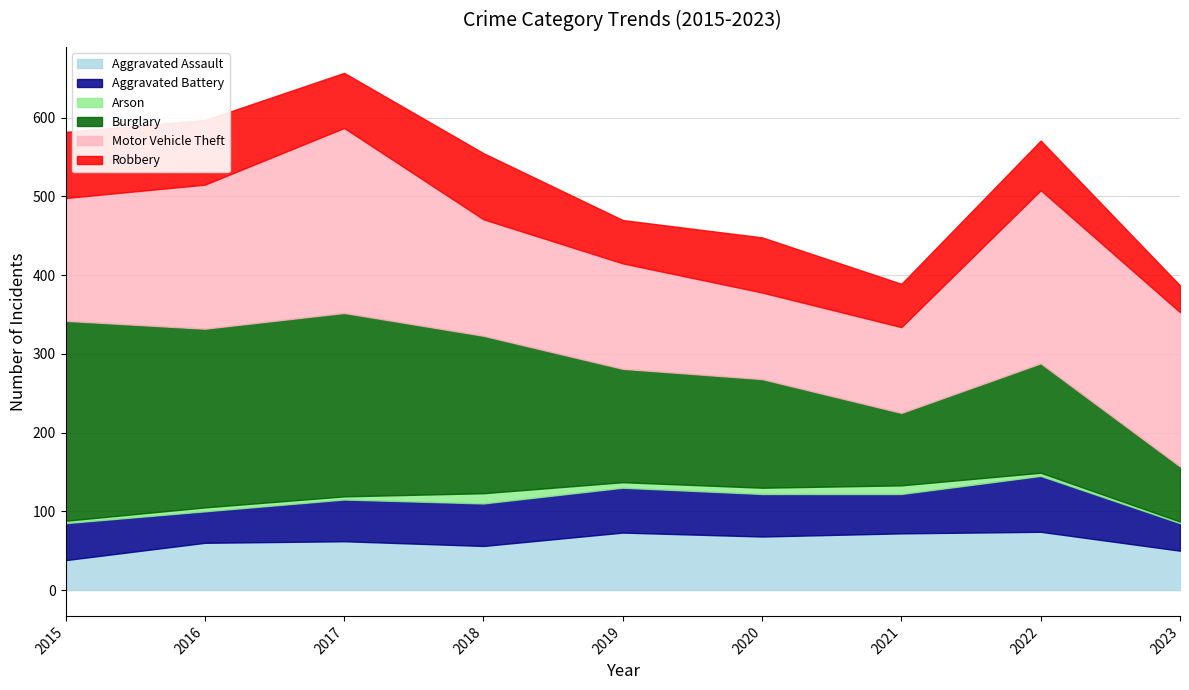

What is the smallest value displayed?

2